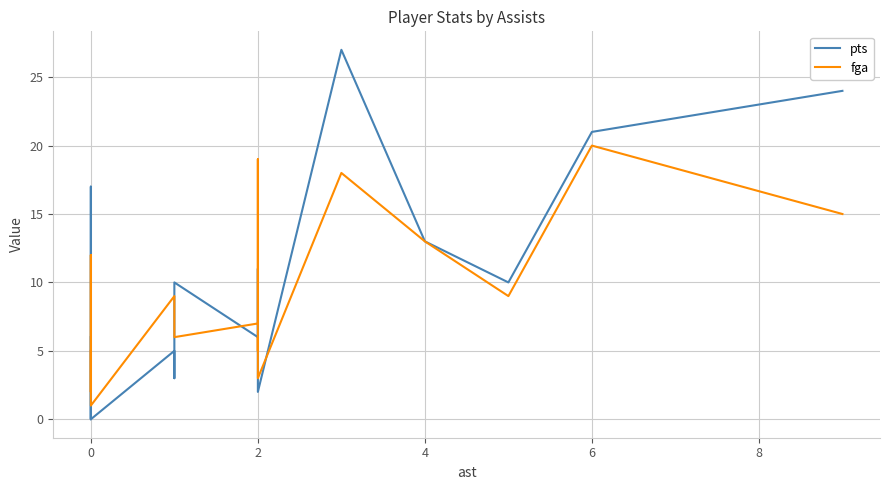

What is the greatest value displayed?

27